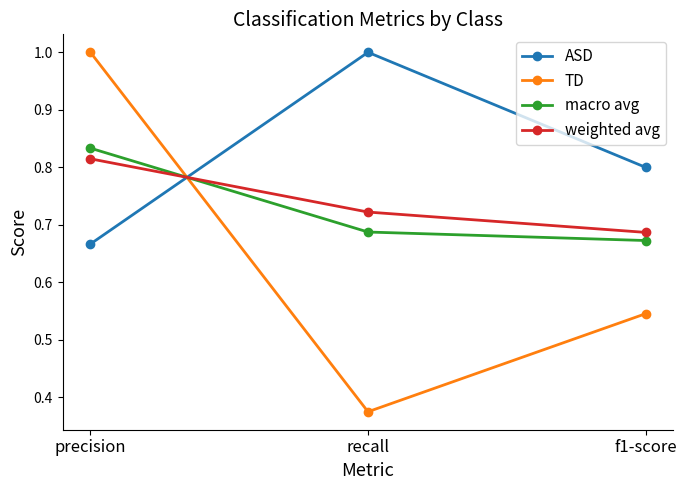

What are all the series names shown in the legend?

ASD, TD, macro avg, weighted avg